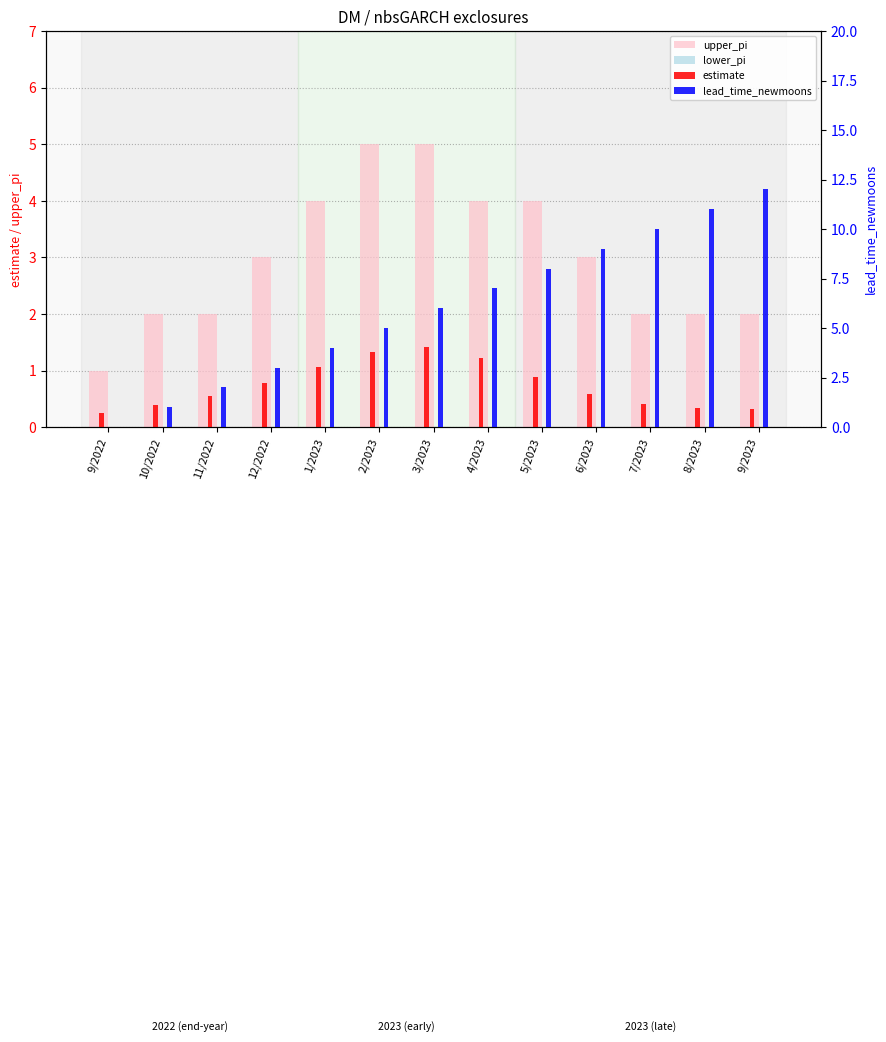

Does the chart contain any negative values?

No